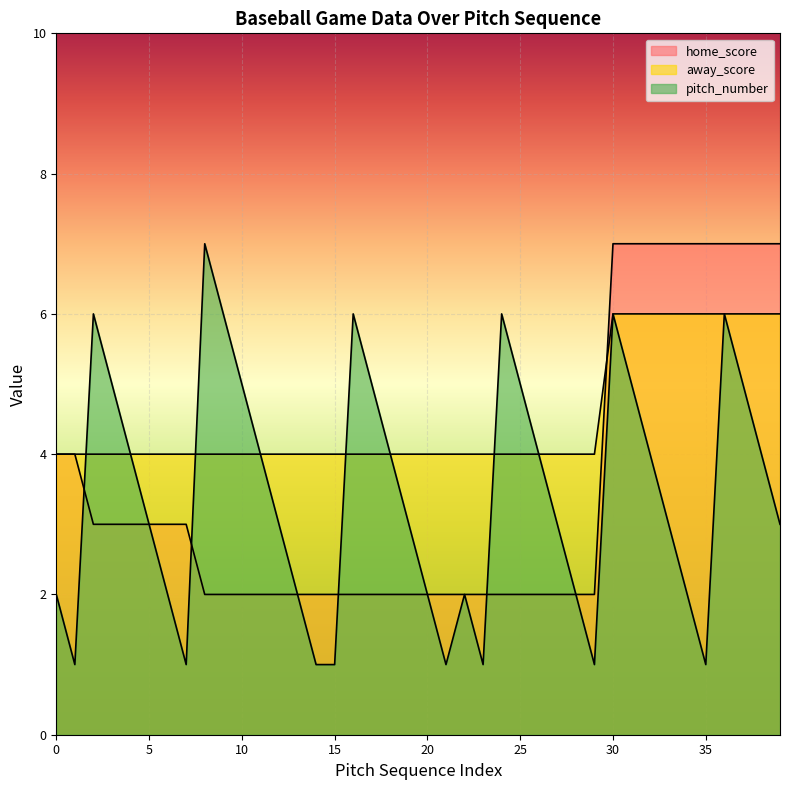

Reading right to left, what are all the values shown in this chart?

home_score: 39=7	38=7	37=7	36=7	35=7	34=7	33=7	32=7	31=7	30=7	29=2	28=2	27=2	26=2	25=2	24=2	23=2	22=2	21=2	20=2	19=2	18=2	17=2	16=2	15=2	14=2	13=2	12=2	11=2	10=2	9=2	8=2	7=3	6=3	5=3	4=3	3=3	2=3	1=4	0=4
away_score: 39=6	38=6	37=6	36=6	35=6	34=6	33=6	32=6	31=6	30=6	29=4	28=4	27=4	26=4	25=4	24=4	23=4	22=4	21=4	20=4	19=4	18=4	17=4	16=4	15=4	14=4	13=4	12=4	11=4	10=4	9=4	8=4	7=4	6=4	5=4	4=4	3=4	2=4	1=4	0=4
pitch_number: 39=3	38=4	37=5	36=6	35=1	34=2	33=3	32=4	31=5	30=6	29=1	28=2	27=3	26=4	25=5	24=6	23=1	22=2	21=1	20=2	19=3	18=4	17=5	16=6	15=1	14=1	13=2	12=3	11=4	10=5	9=6	8=7	7=1	6=2	5=3	4=4	3=5	2=6	1=1	0=2